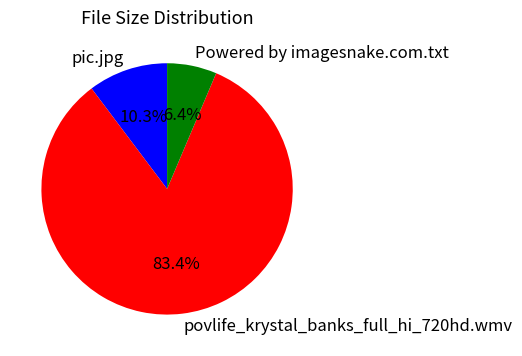

What is the smallest slice in the pie chart?

Powered by imagesnake.com.txt